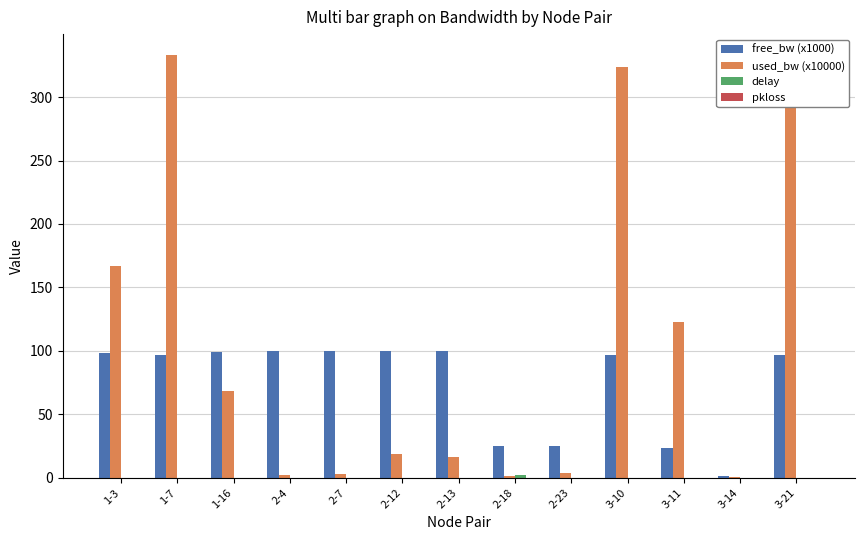

At which label is used_bw (x10000) closest to 166?

1-3